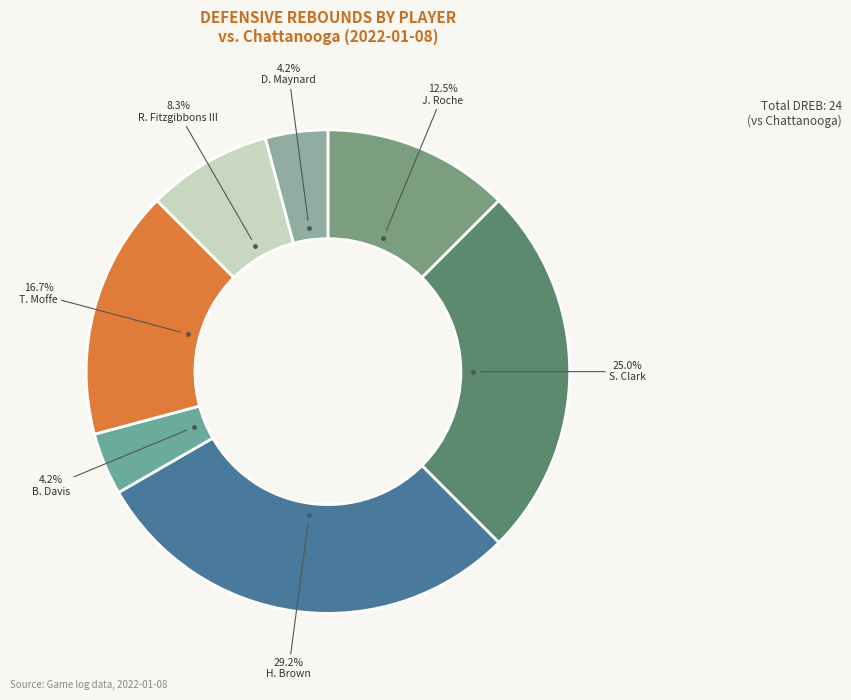

Which slice is the largest?

H. Brown